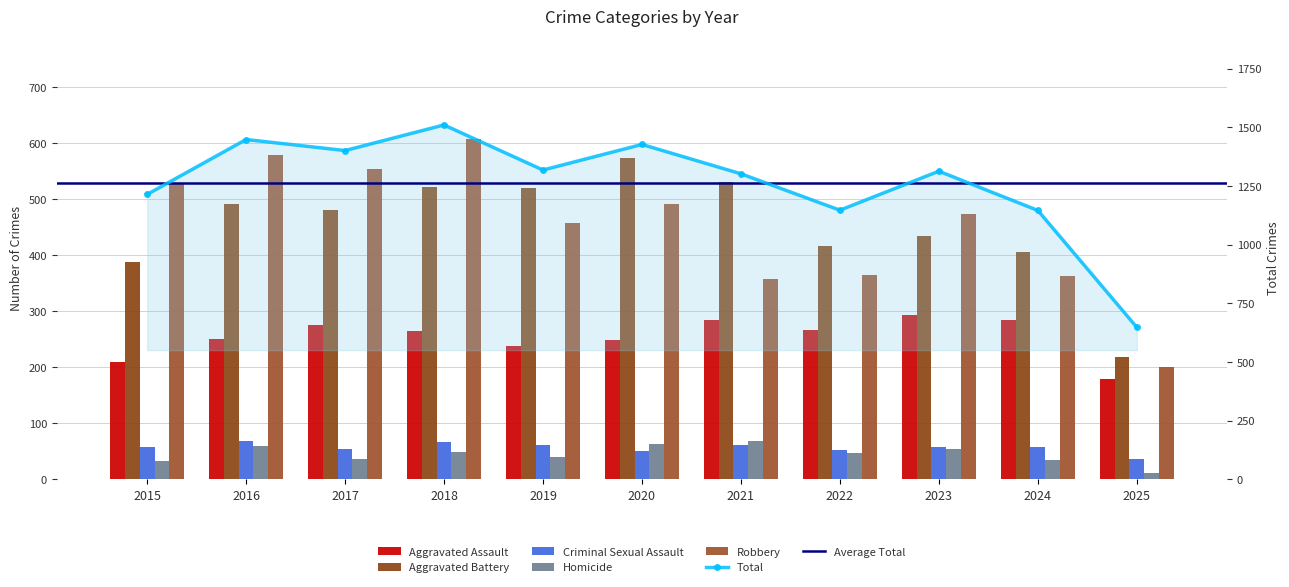

Which series changed the most between 2016 and 2020?

Robbery